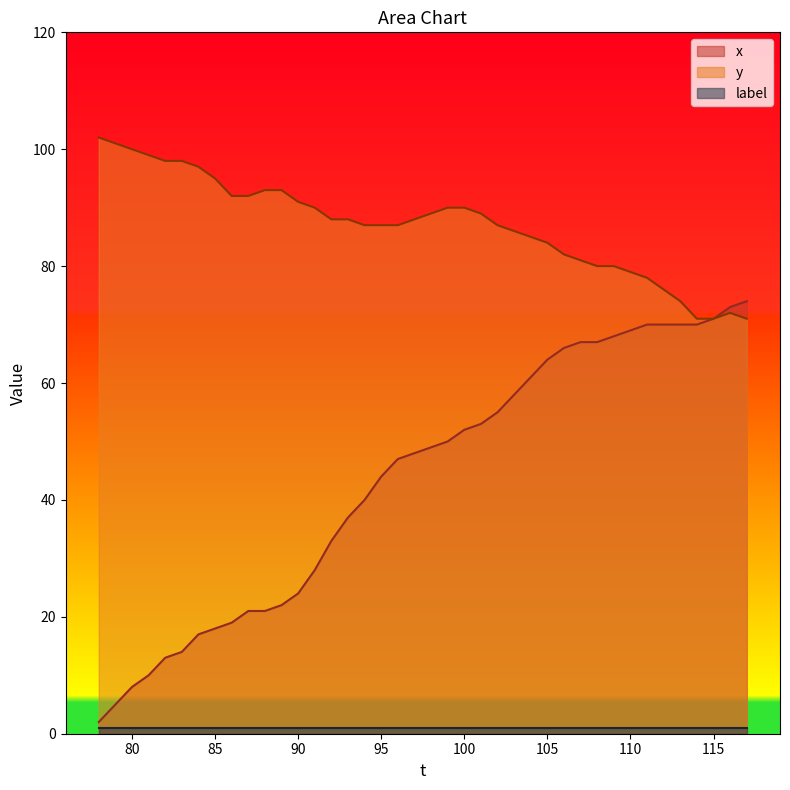

At how many categories does at least one series exceed 75?

35